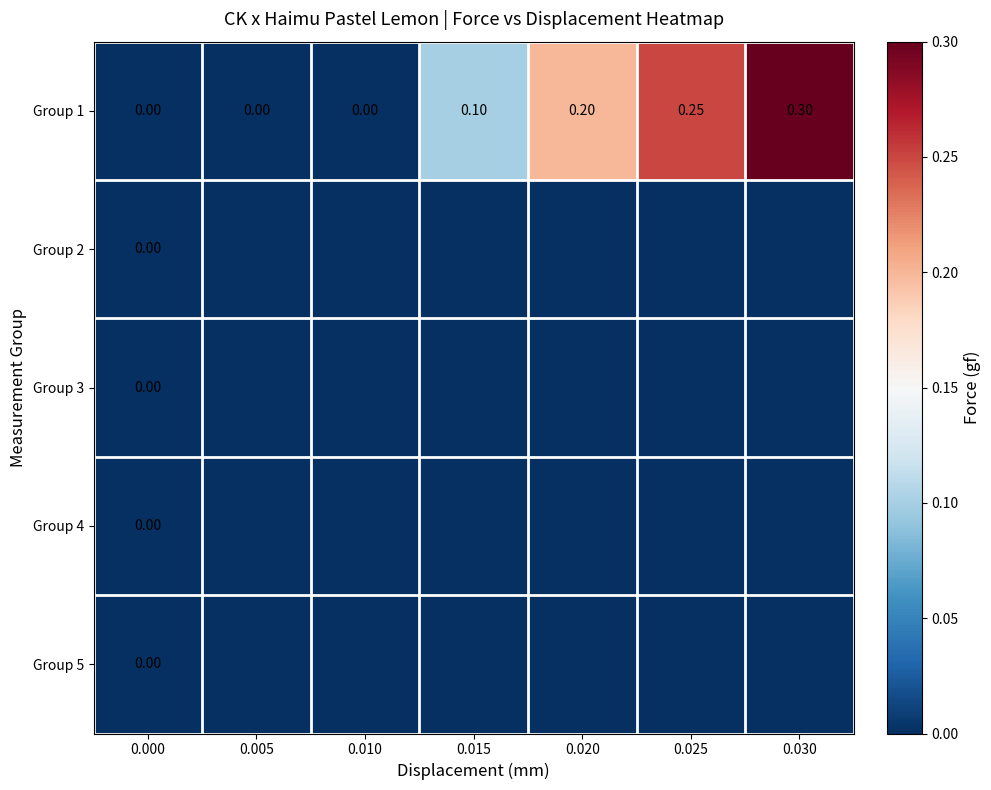

What is the total value across all series at 0.020?

0.2